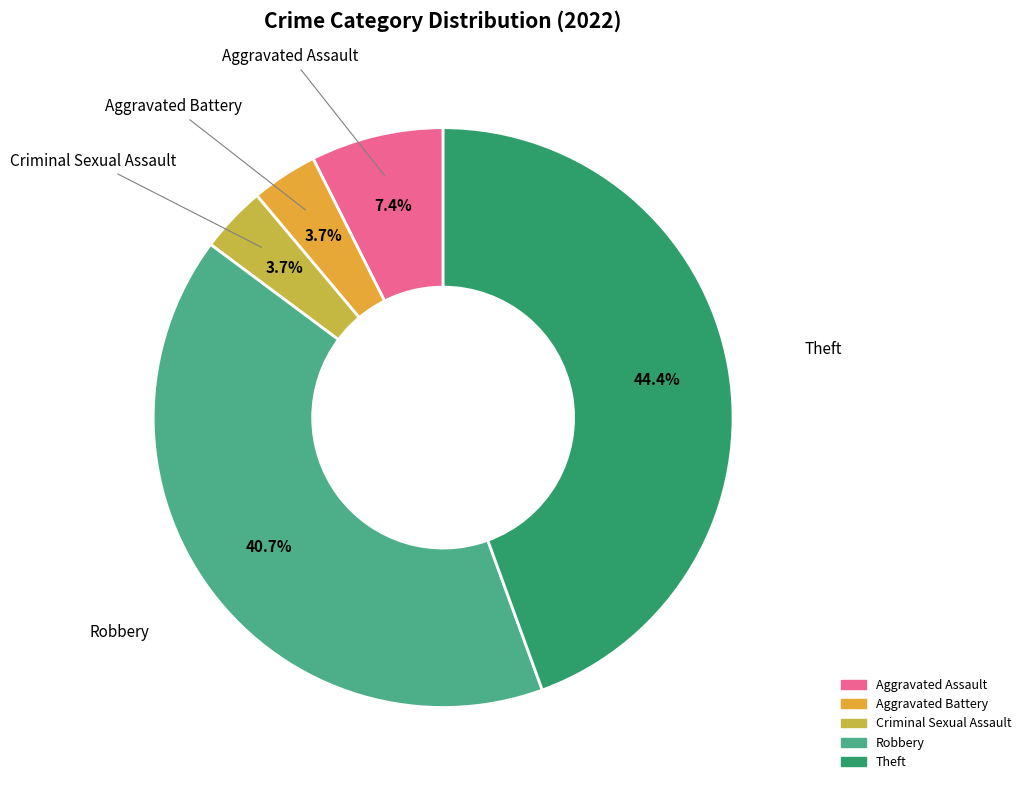

To the nearest percent, what is the average slice percentage?

20%